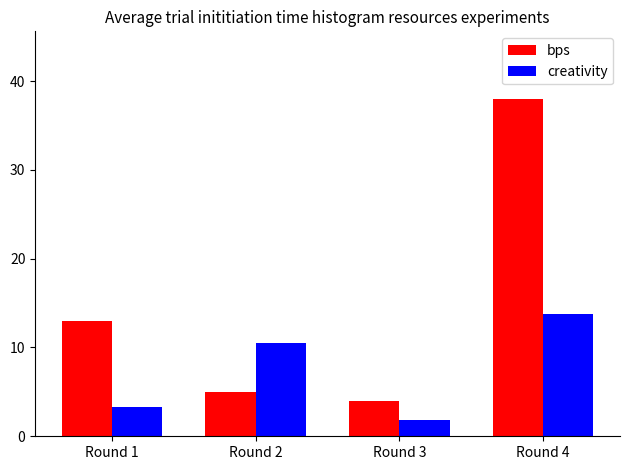

How many data points does each series have?

4